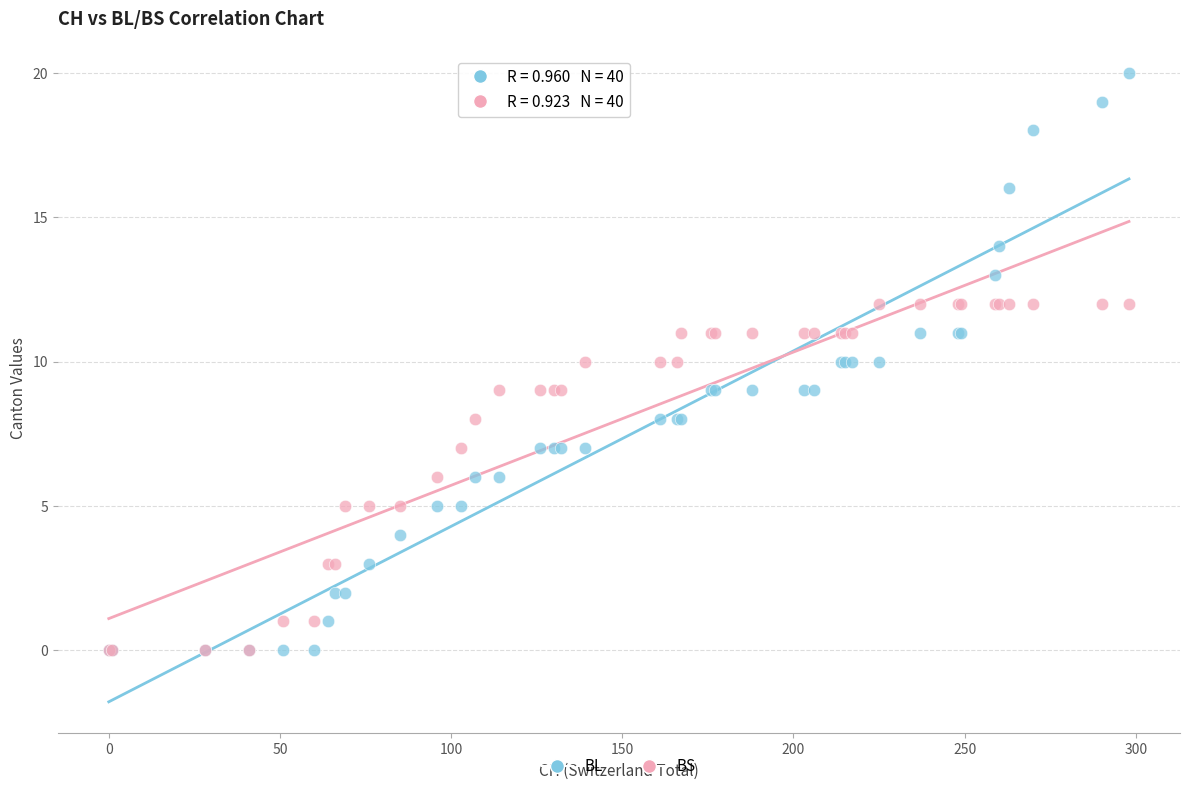

What are all the series names shown in the legend?

BL, BS